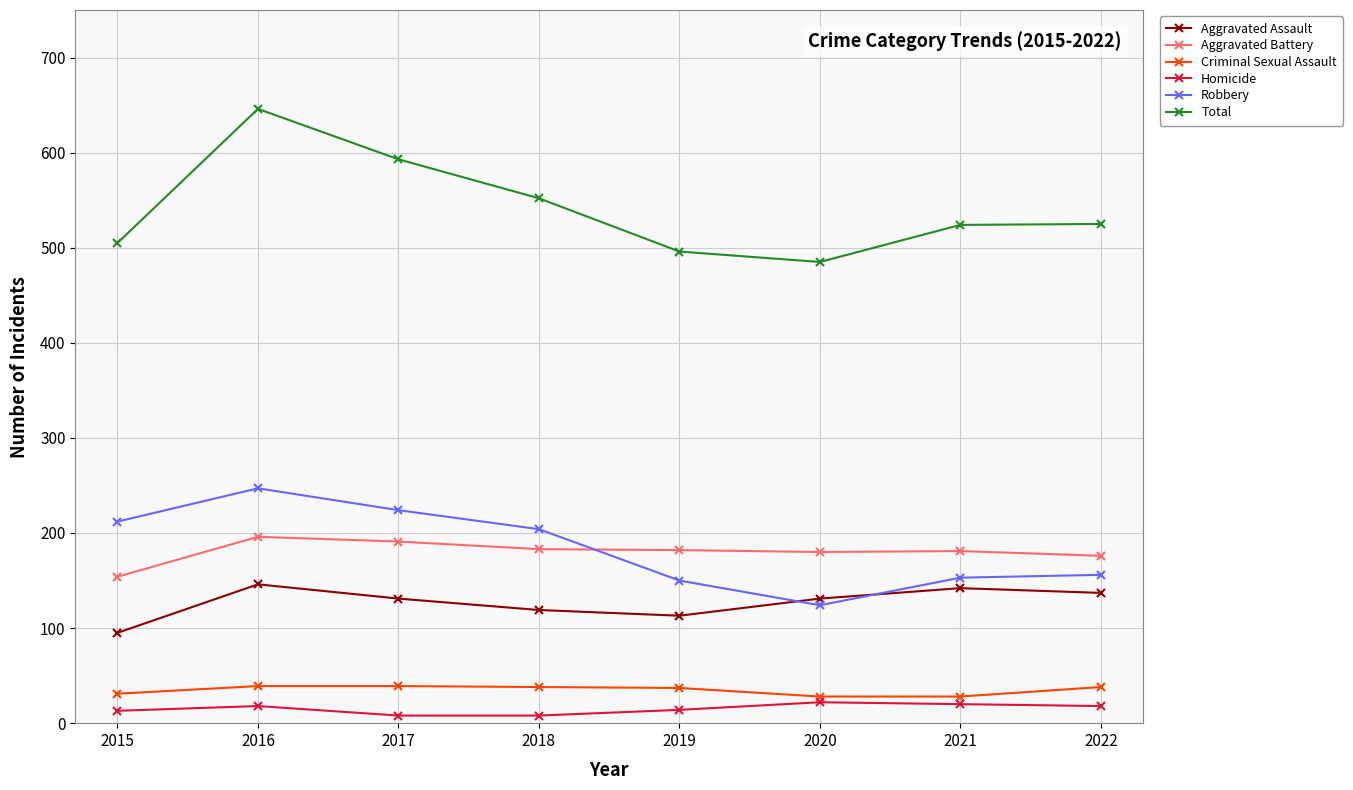

Is it true that Robbery equals 204 at 2018?

True